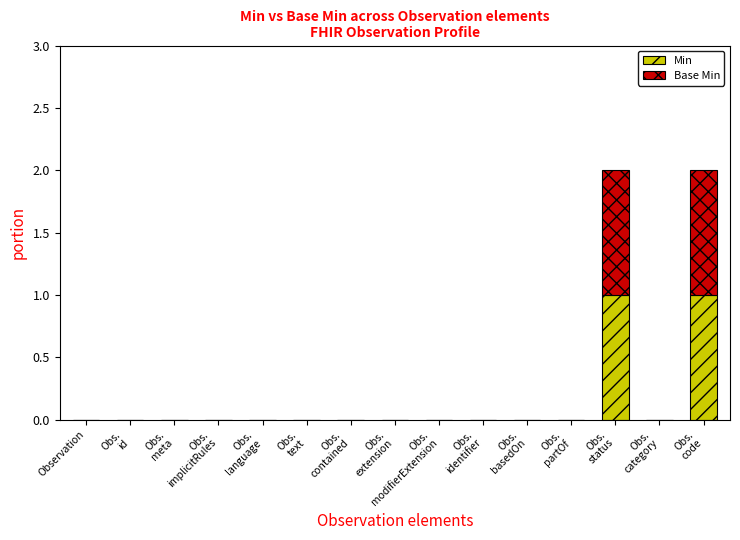

How many distinct data groups are displayed?

2